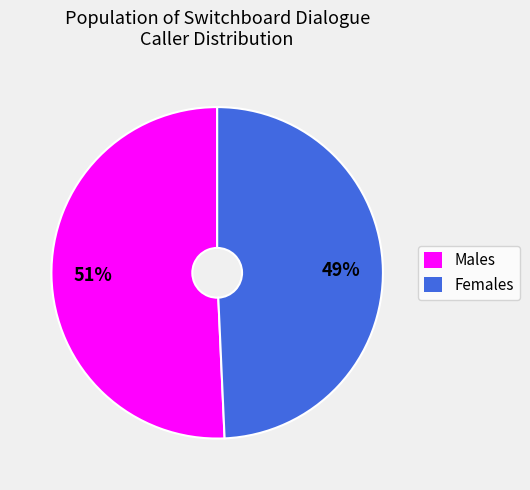

Does any single category account for the majority?

Yes